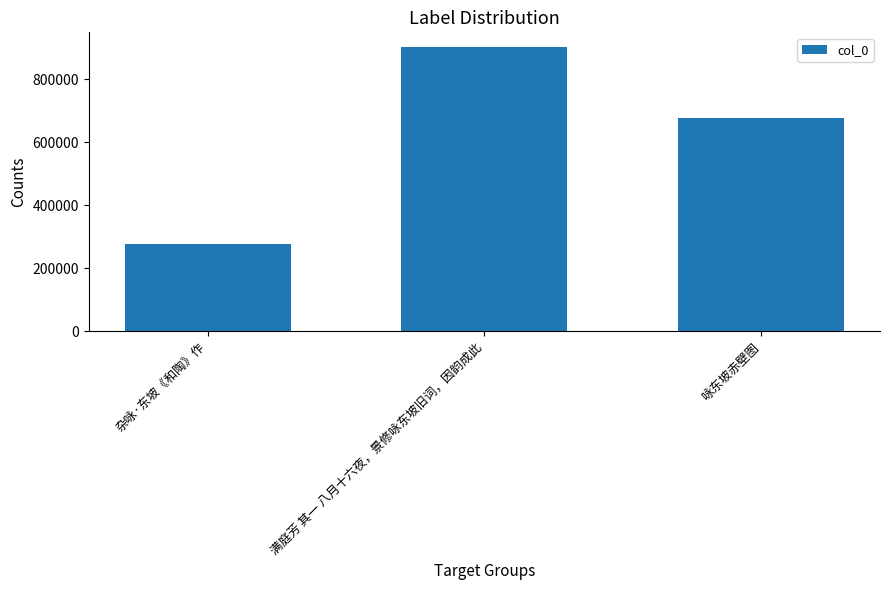

What is the maximum value shown in the chart?

903727